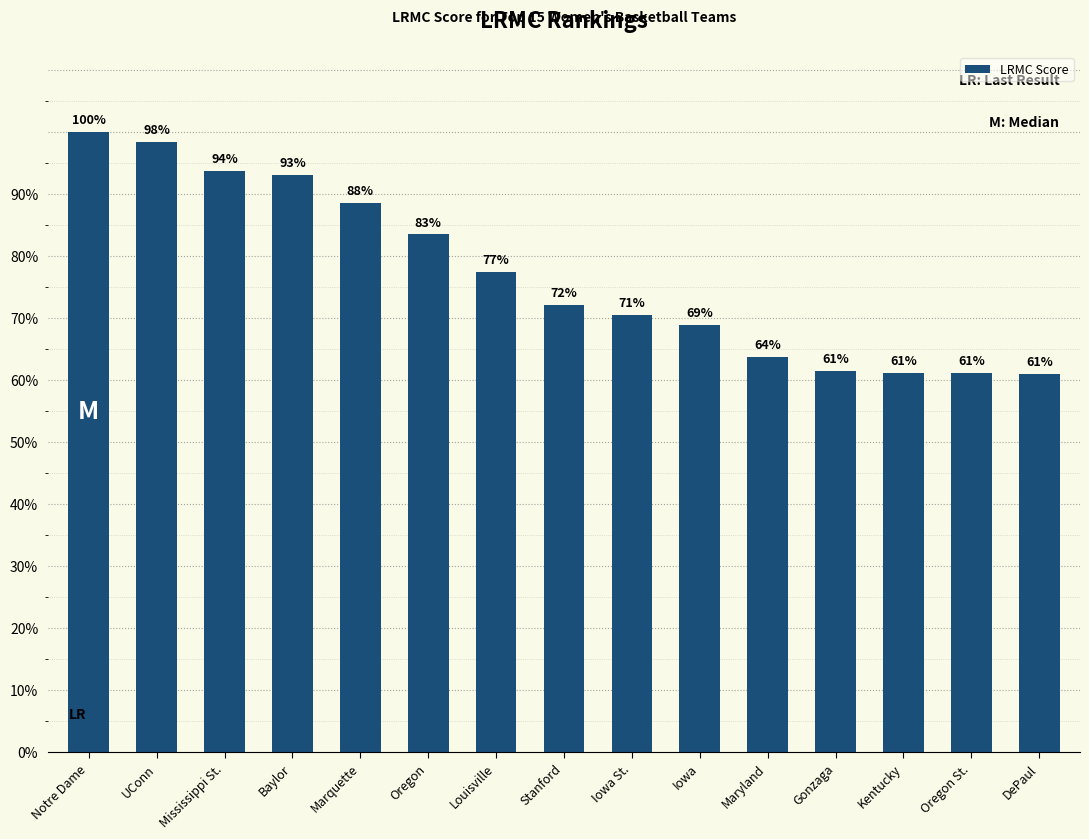

Rank the categories by value from lowest to highest.

DePaul, Oregon St., Kentucky, Gonzaga, Maryland, Iowa, Iowa St., Stanford, Louisville, Oregon, Marquette, Baylor, Mississippi St., UConn, Notre Dame